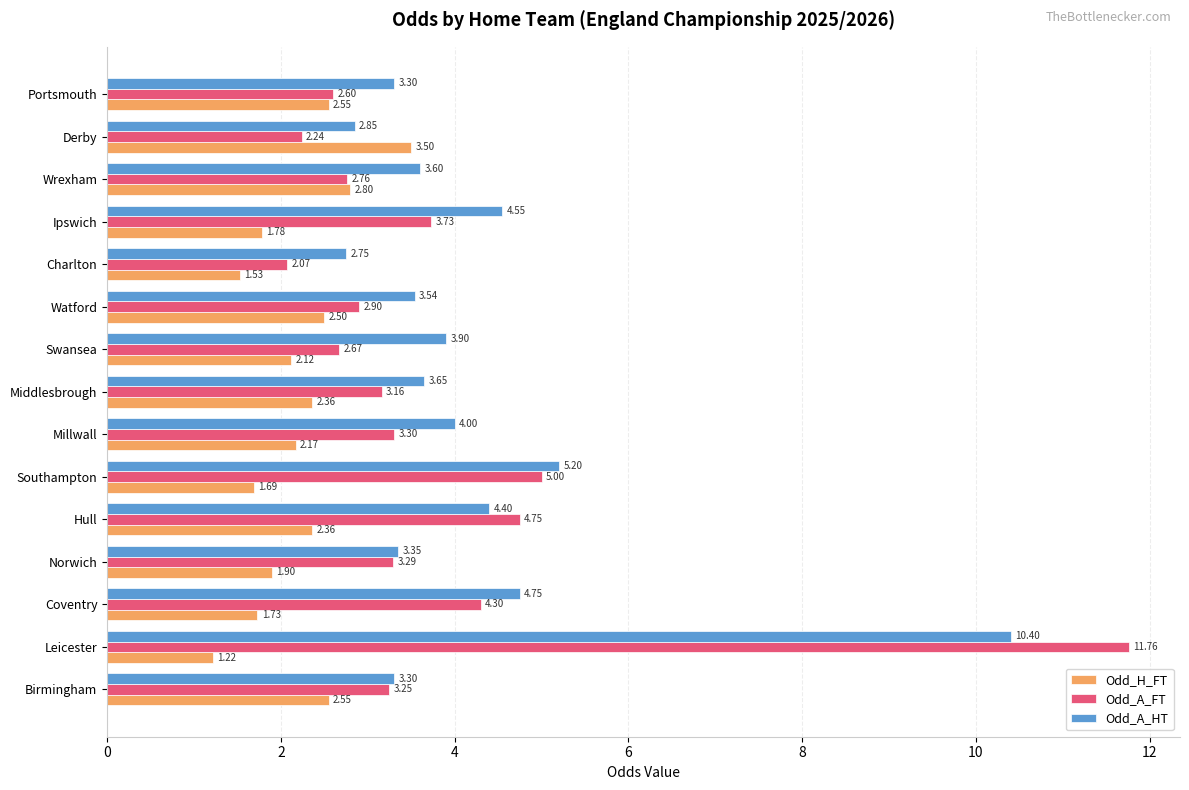

Between Millwall and Ipswich, which series saw the biggest shift?

Odd_A_HT